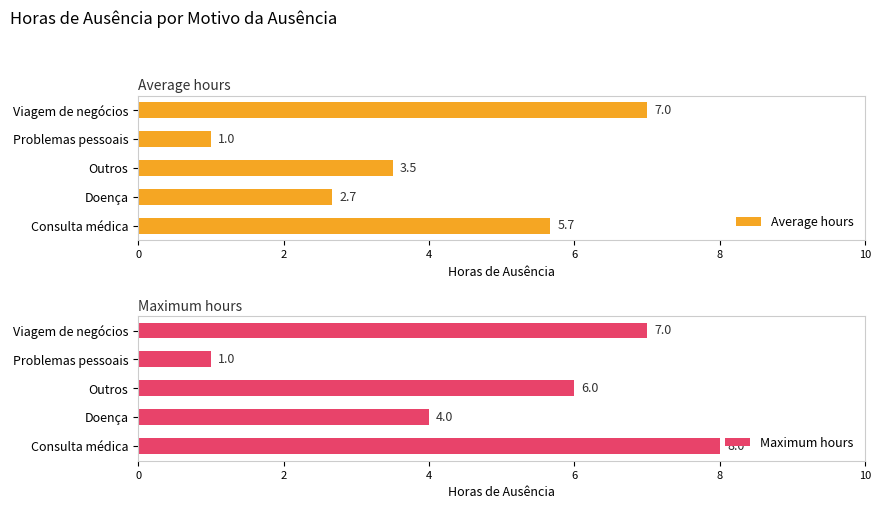

What is the value of the Maximum hours bar at the 5th from the left?

7.0